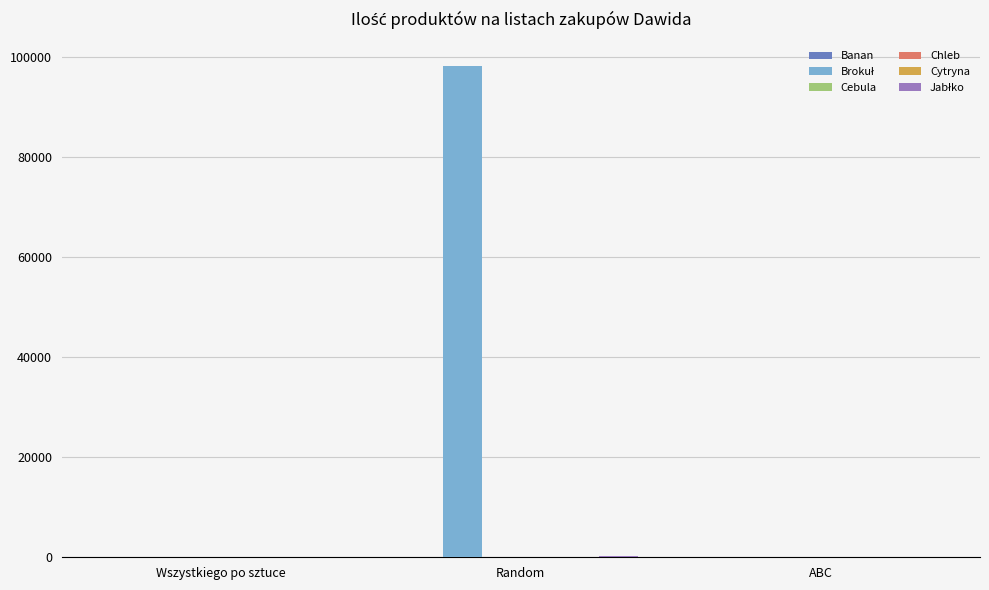

At which category is the sum across all series the highest?

Random